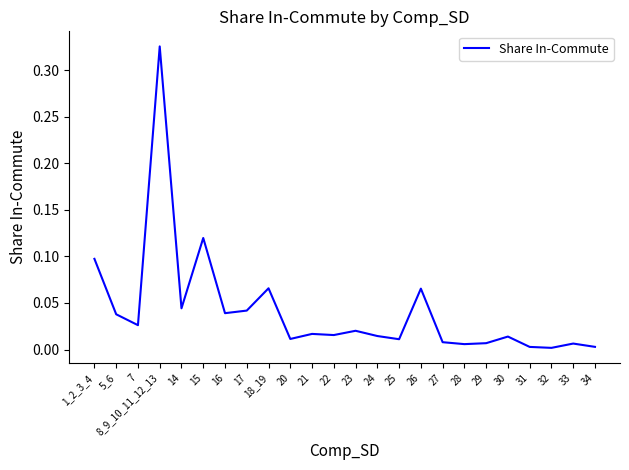

The value at 21 is 0.0. True or false?

True